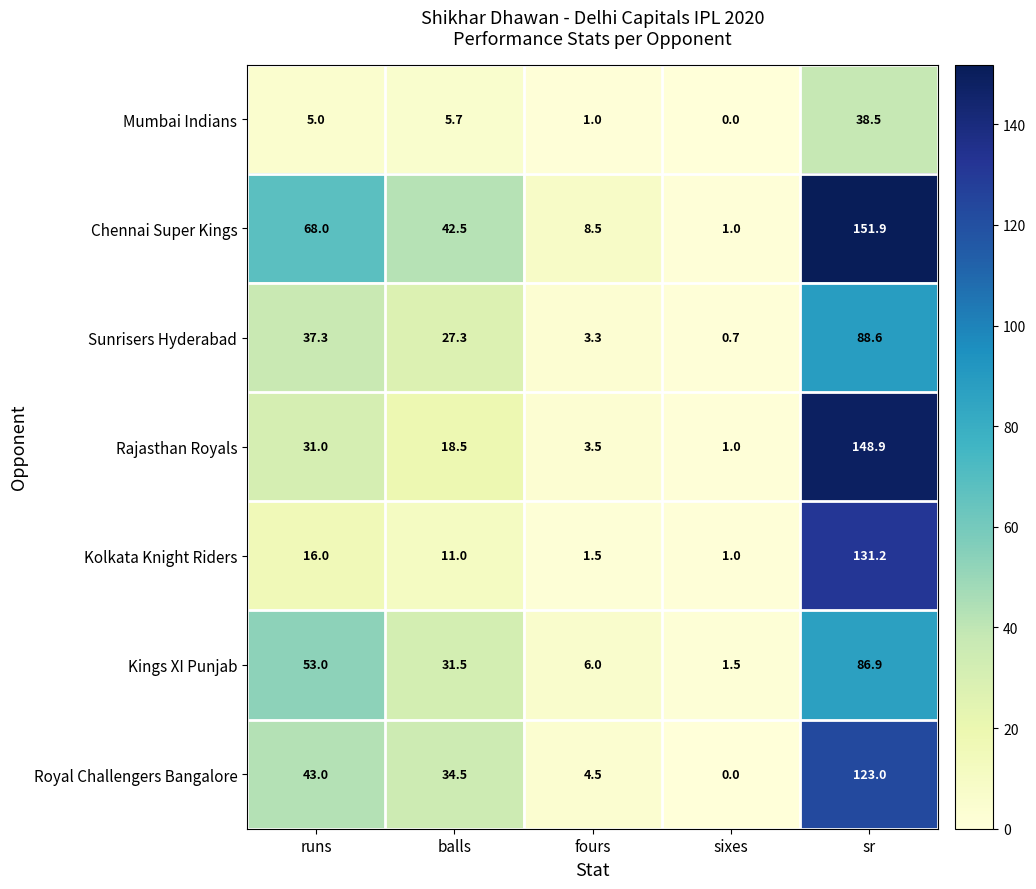

At which category is the sum across all series the highest?

sr